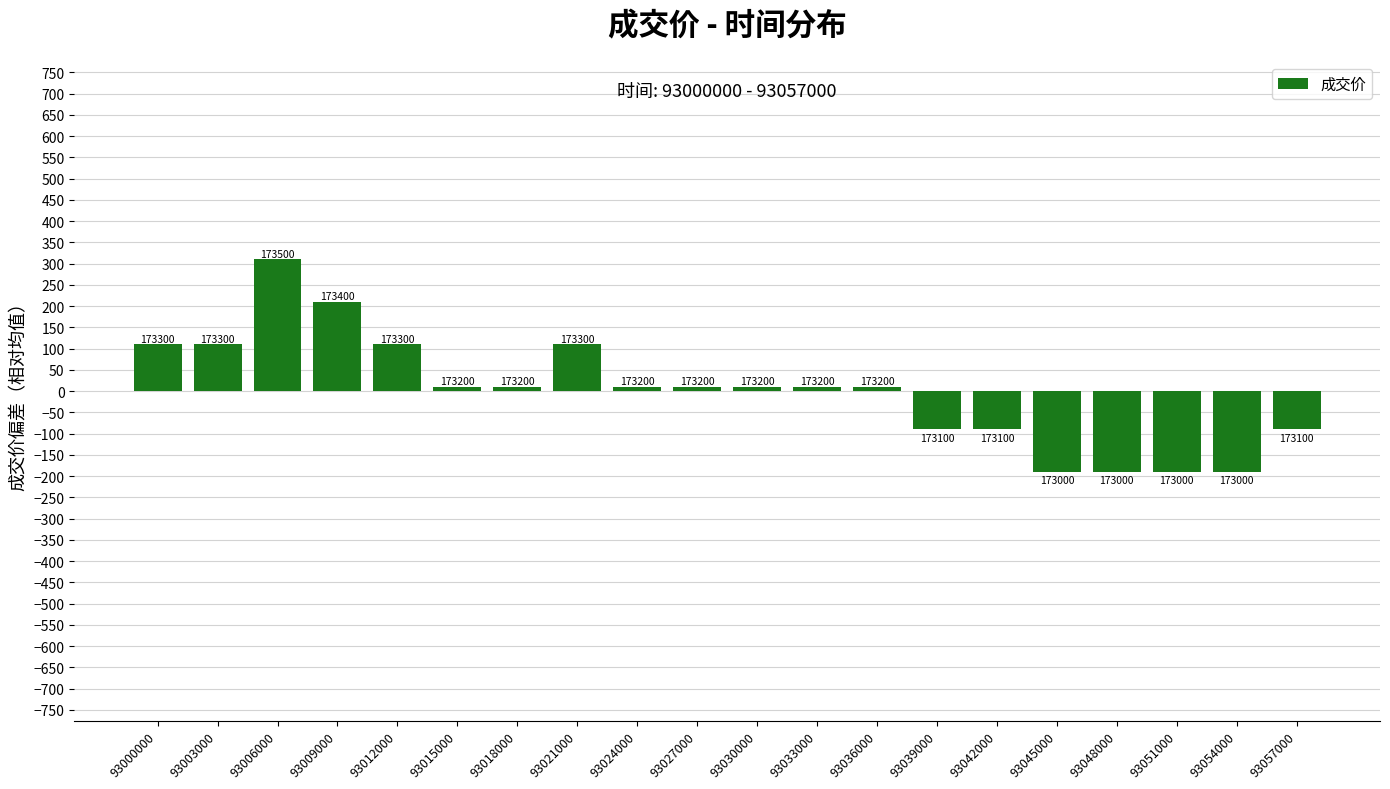

What is the sum of the values at 93054000 and 93021000?

-80